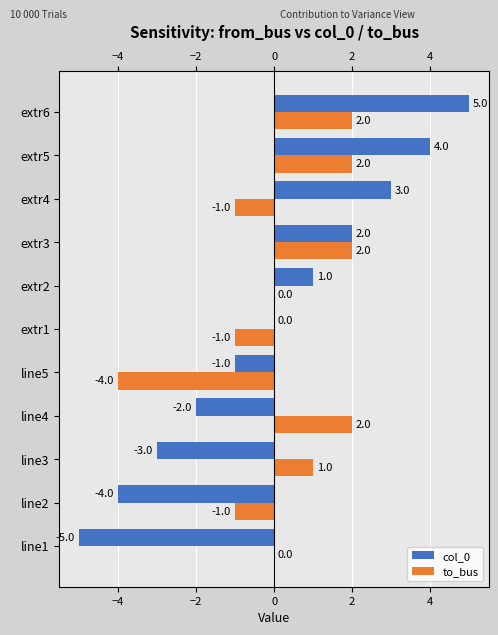

At which label is to_bus closest to -1?

line2